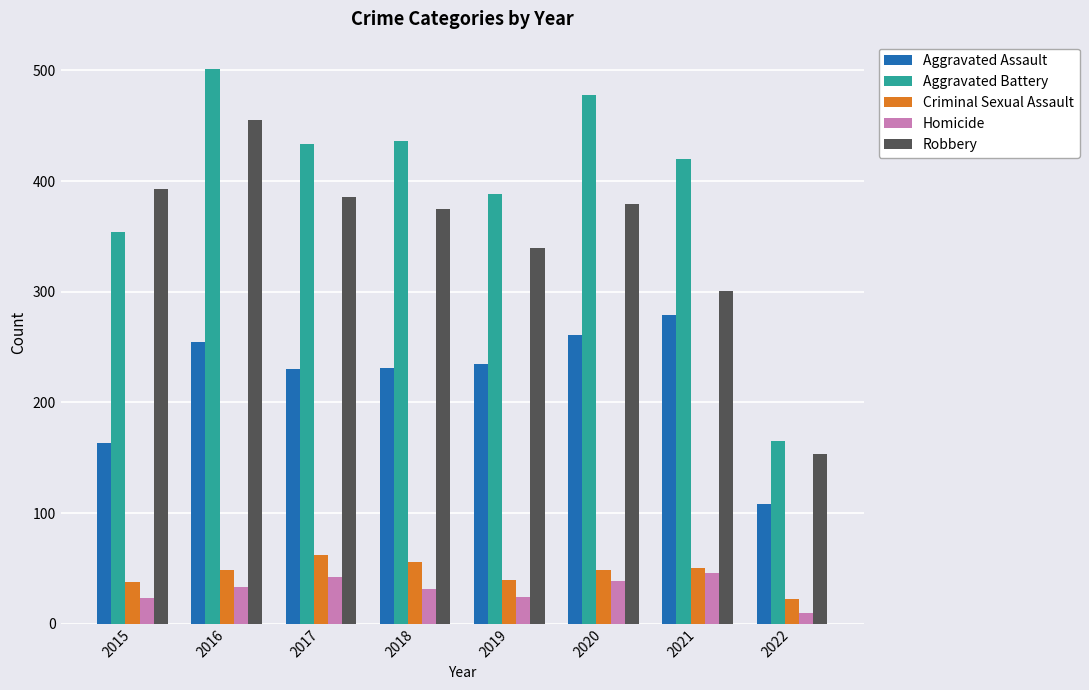

Where is Robbery nearest to the value 304?

2021